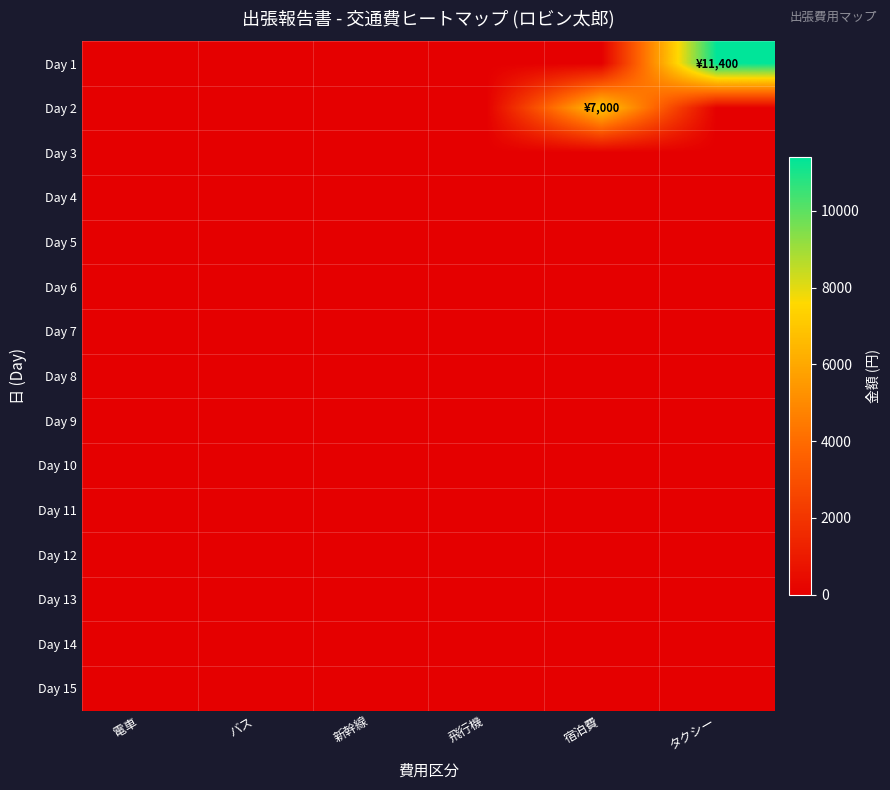

What is the greatest value displayed?

11400